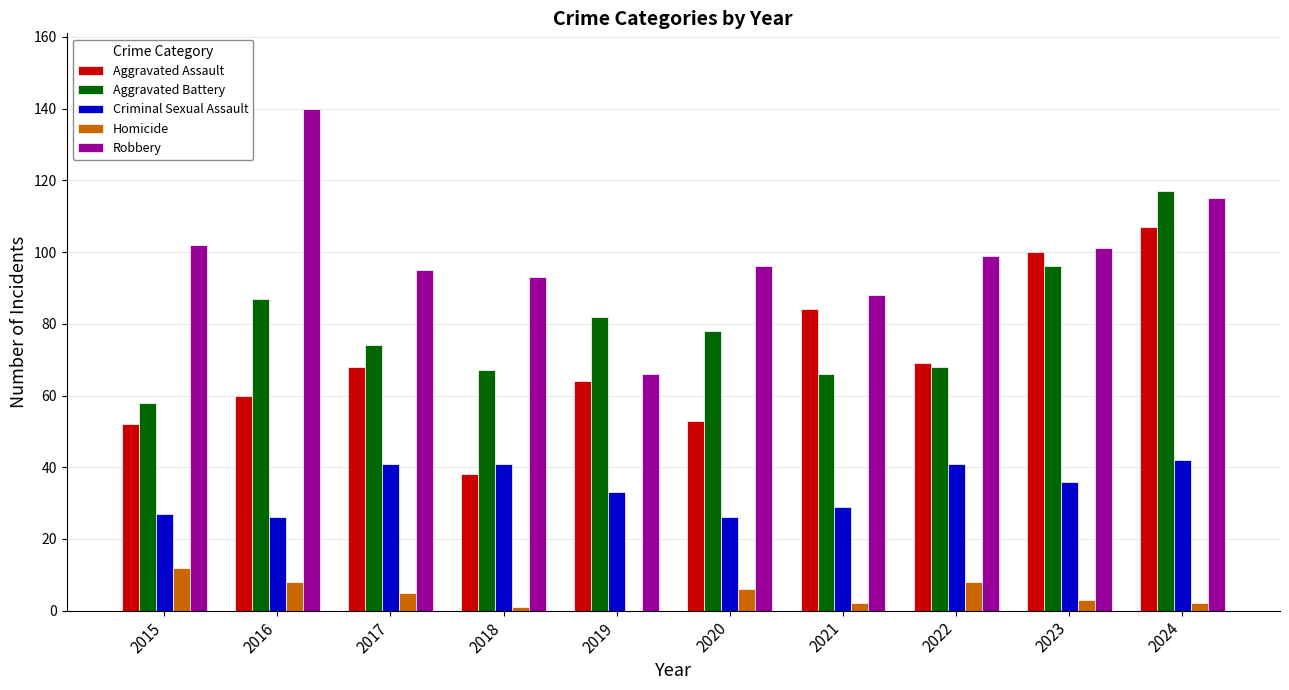

What are all the series names shown in the legend?

Aggravated Assault, Aggravated Battery, Criminal Sexual Assault, Homicide, Robbery